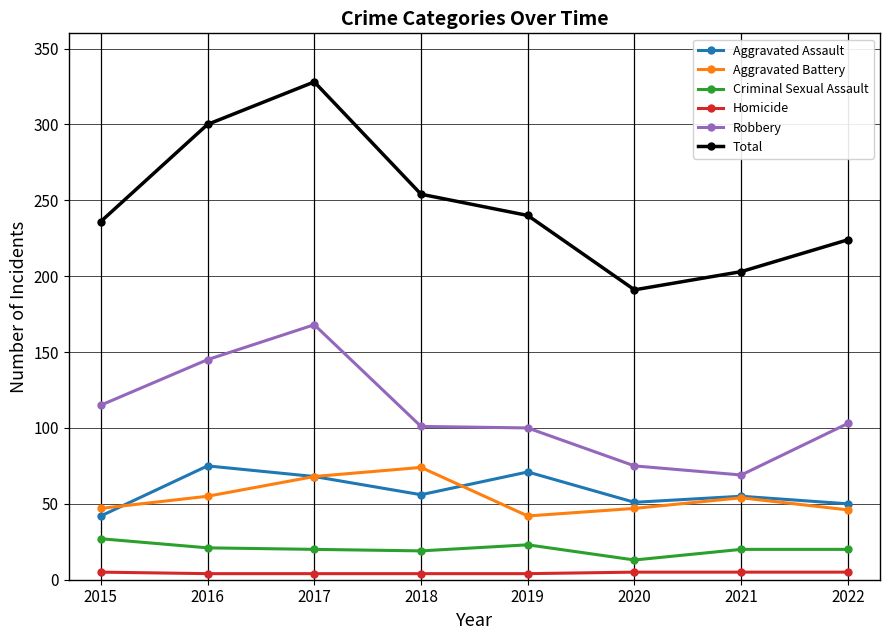

Is this an area chart (filled region under the line)?

No